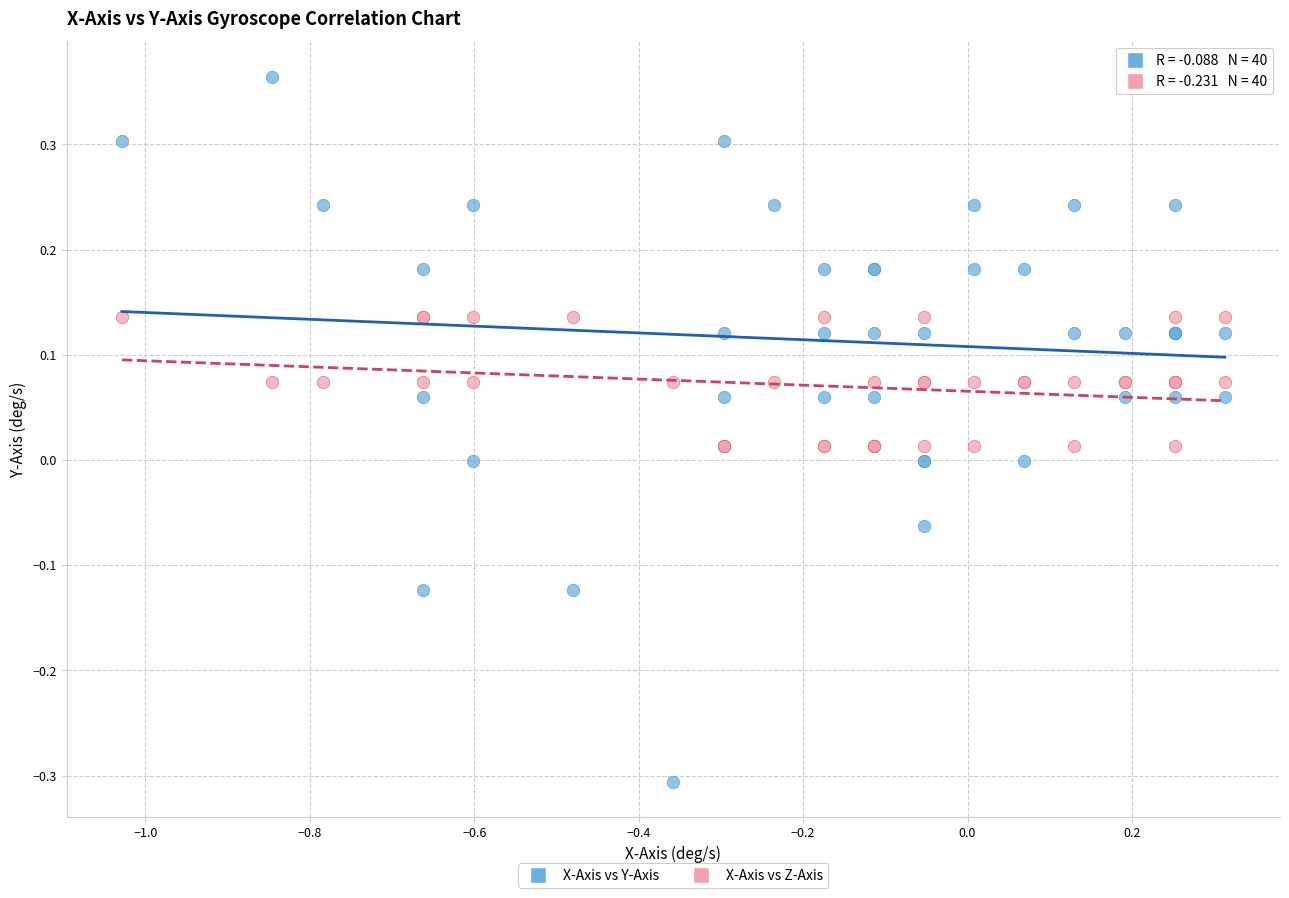

What are all the series names shown in the legend?

X-Axis vs Y-Axis, X-Axis vs Z-Axis